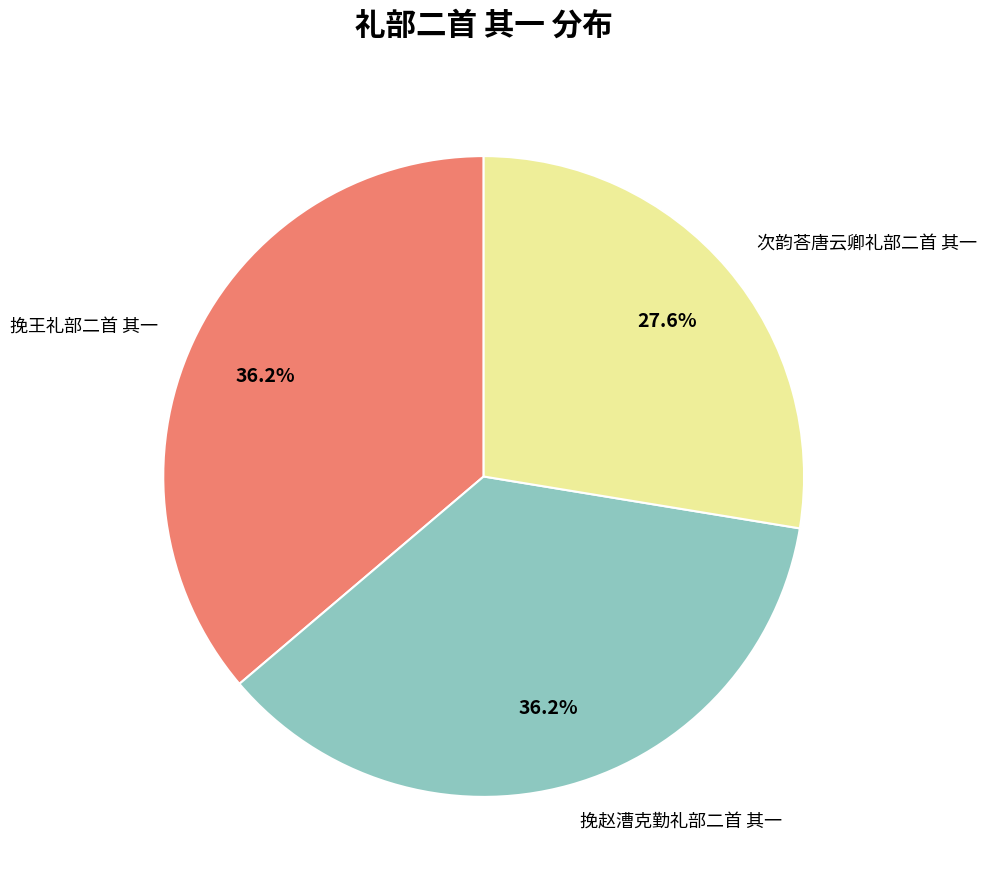

Is it true that 次韵荅唐云卿礼部二首 其一 is 28% of the pie?

True